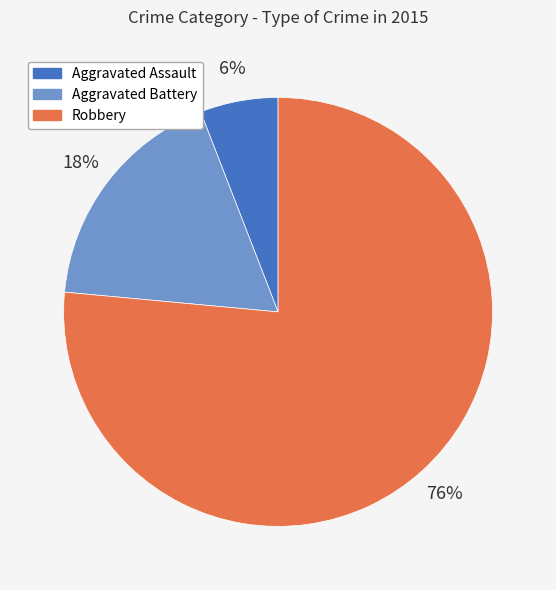

To the nearest percent, what is the combined percentage of Aggravated Assault and Robbery?

82%